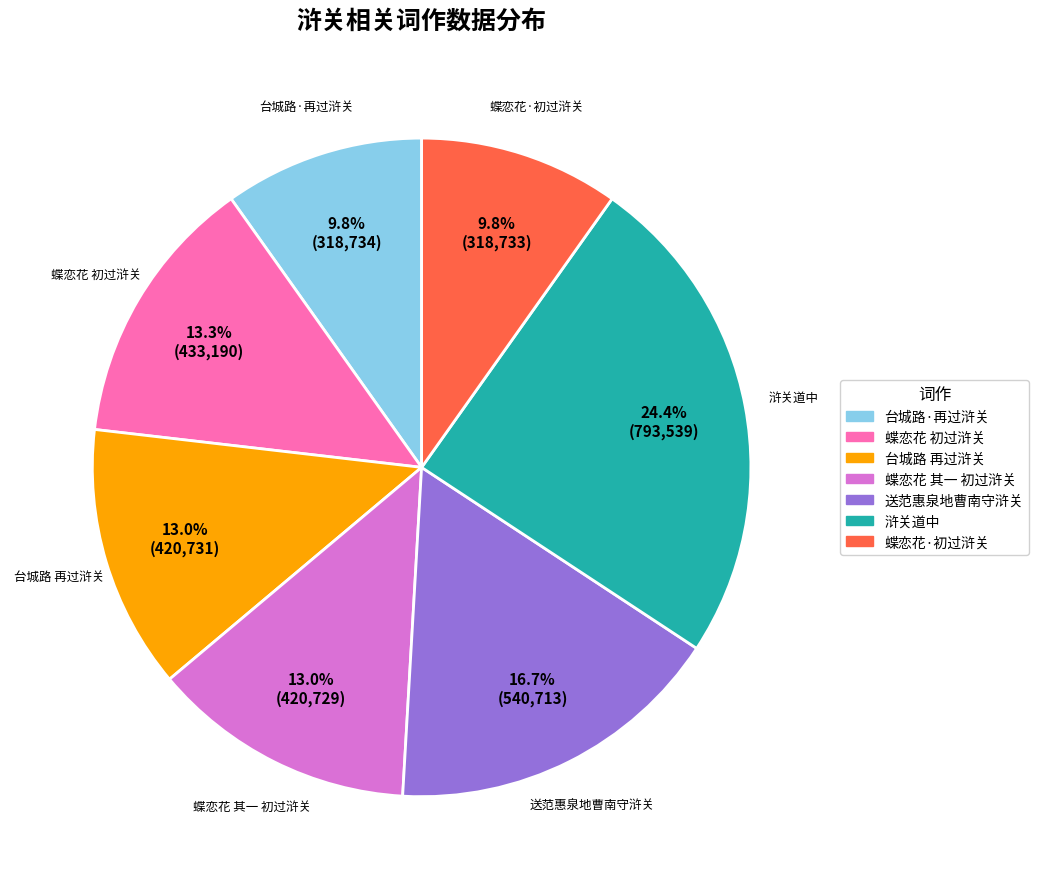

What is the largest slice in the pie chart?

浒关道中